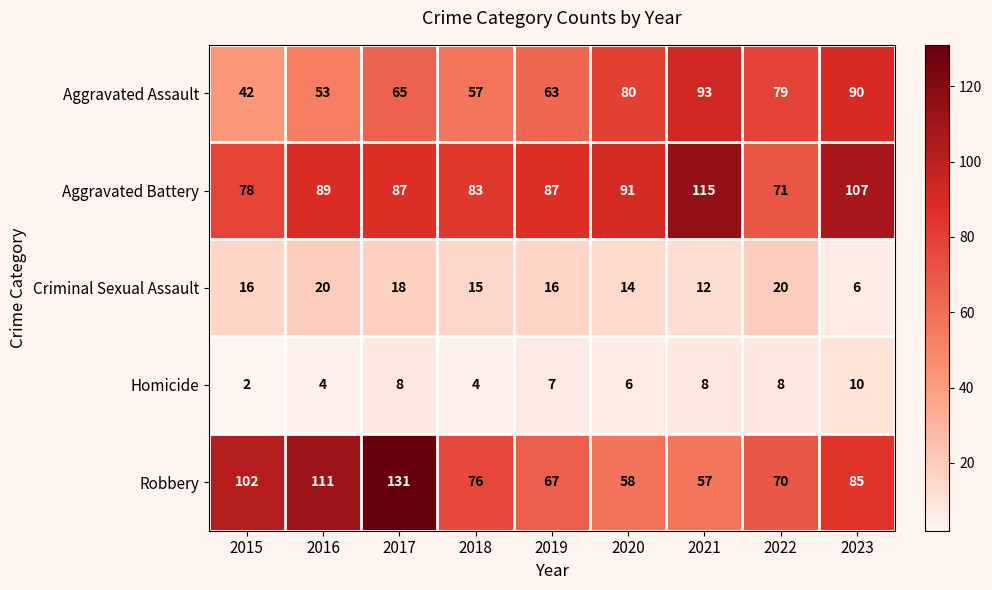

Rank the series by their maximum value, from lowest to highest.

Homicide, Criminal Sexual Assault, Aggravated Assault, Aggravated Battery, Robbery